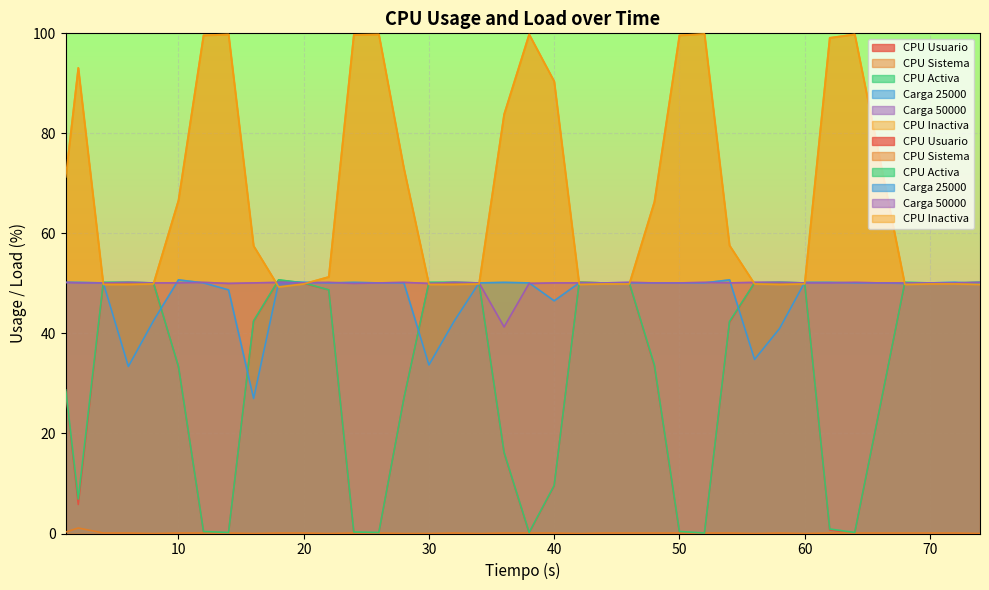

At how many categories does at least one series exceed 79?

12